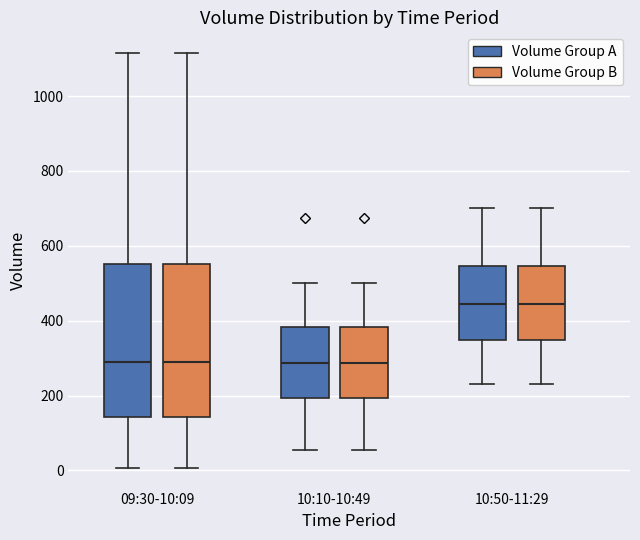

Reading left to right, read every box against the y-axis: the position of its median line, the range the box covers, and the ends of its whiskers. The values are not printed on the chart, so give them approximately, as read against the axis.

09:30-10:09 (Volume Group A): median 280, box 140 to 560, whiskers 0 to 1120
09:30-10:09 (Volume Group B): median 280, box 140 to 560, whiskers 0 to 1120
10:10-10:49 (Volume Group A): median 280, box 200 to 380, whiskers 60 to 500
10:10-10:49 (Volume Group B): median 280, box 200 to 380, whiskers 60 to 500
10:50-11:29 (Volume Group A): median 440, box 340 to 540, whiskers 240 to 700
10:50-11:29 (Volume Group B): median 440, box 340 to 540, whiskers 240 to 700